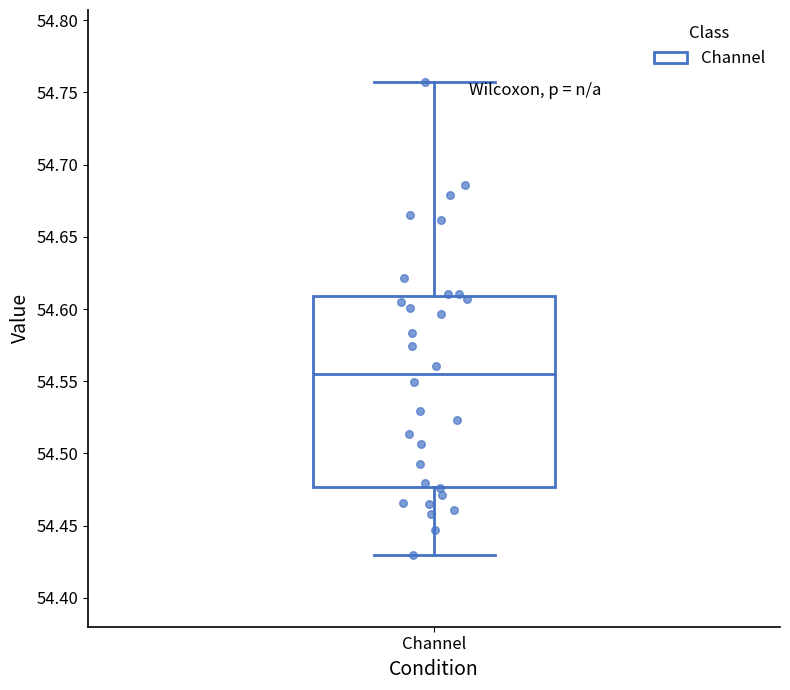

Where does the lower whisker of the box for Channel end on the y-axis? The values are not printed on the chart, so give them approximately, as read against the axis.

54.430